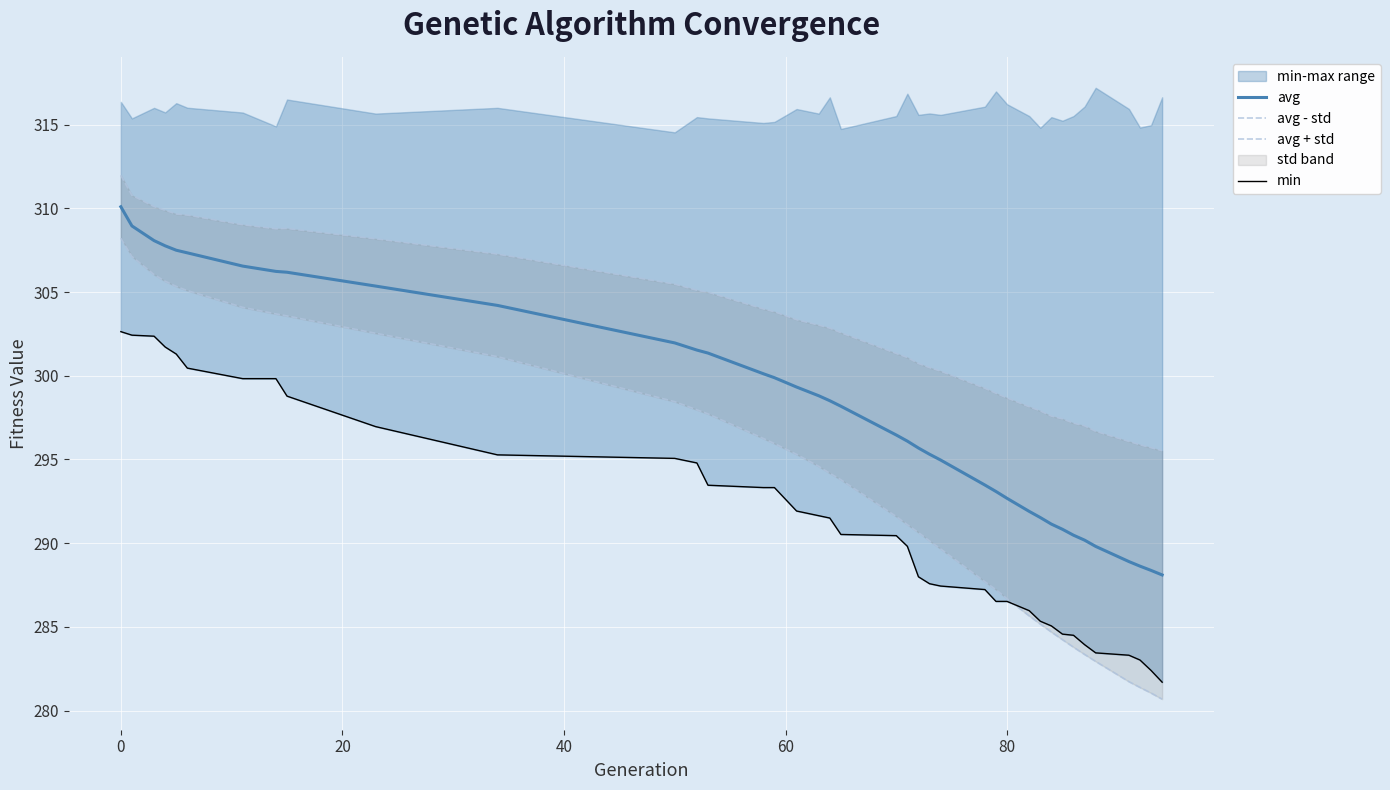

What is the value of the avg + std point at the 4th from the left?

309.9